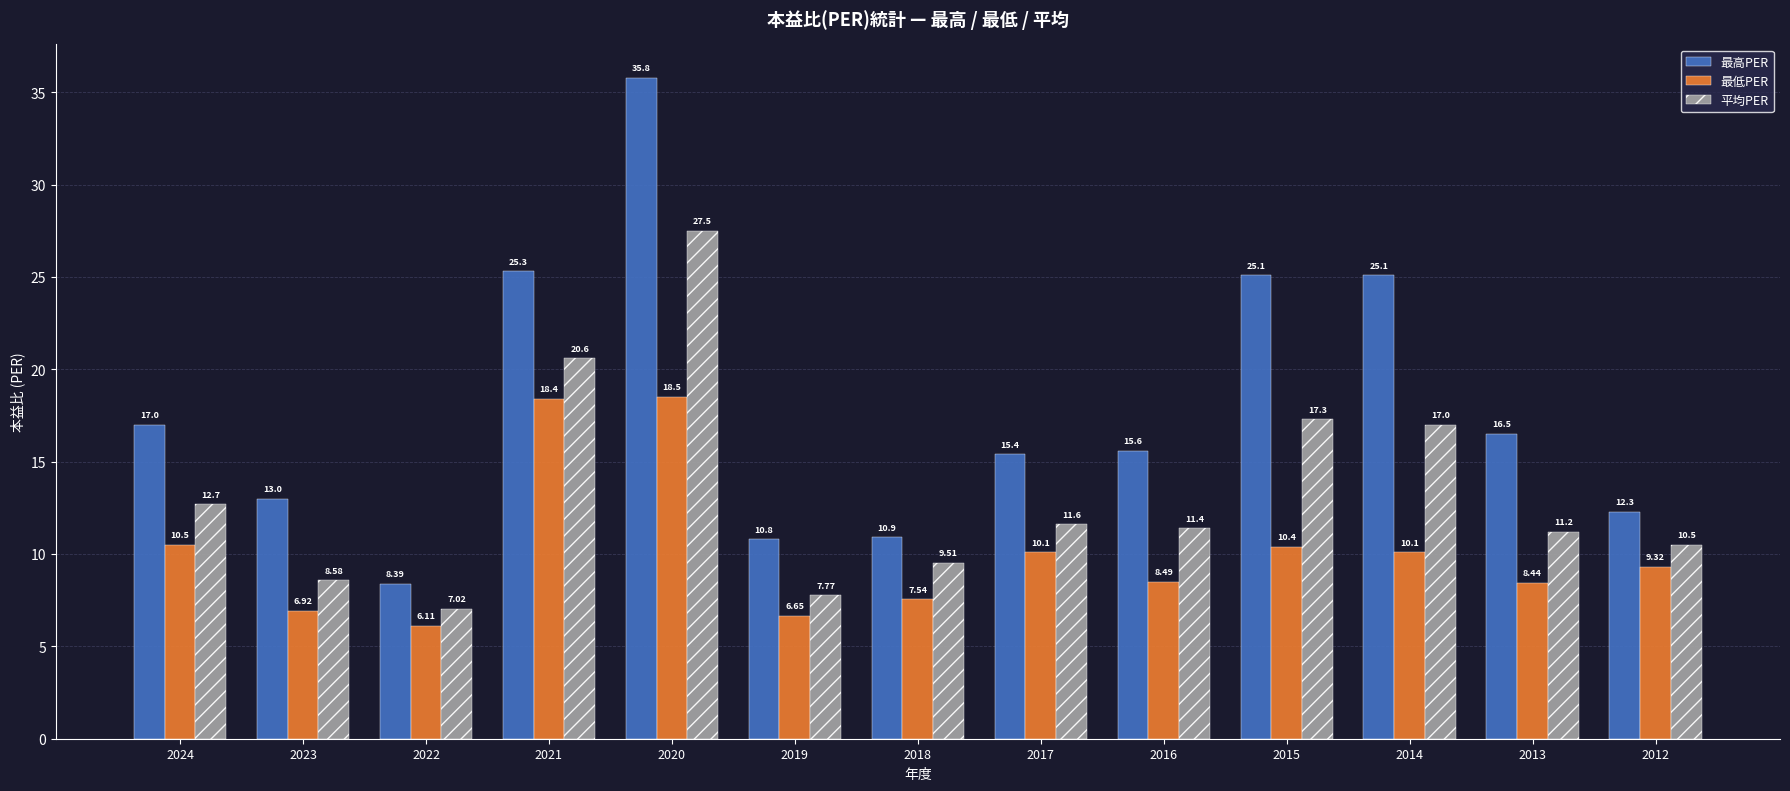

Rank the series by their maximum value, from highest to lowest.

最高PER, 平均PER, 最低PER